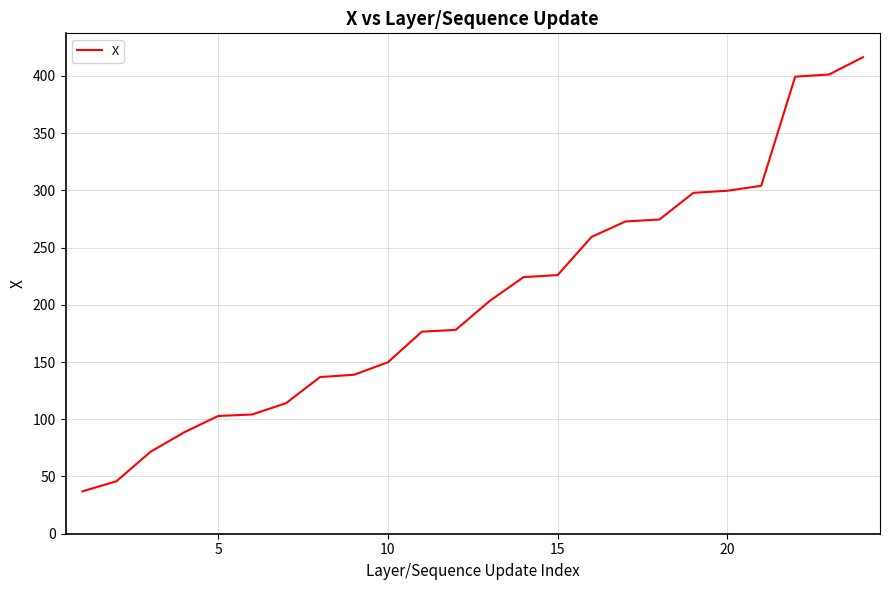

What is the difference between the maximum and minimum values?

379.3